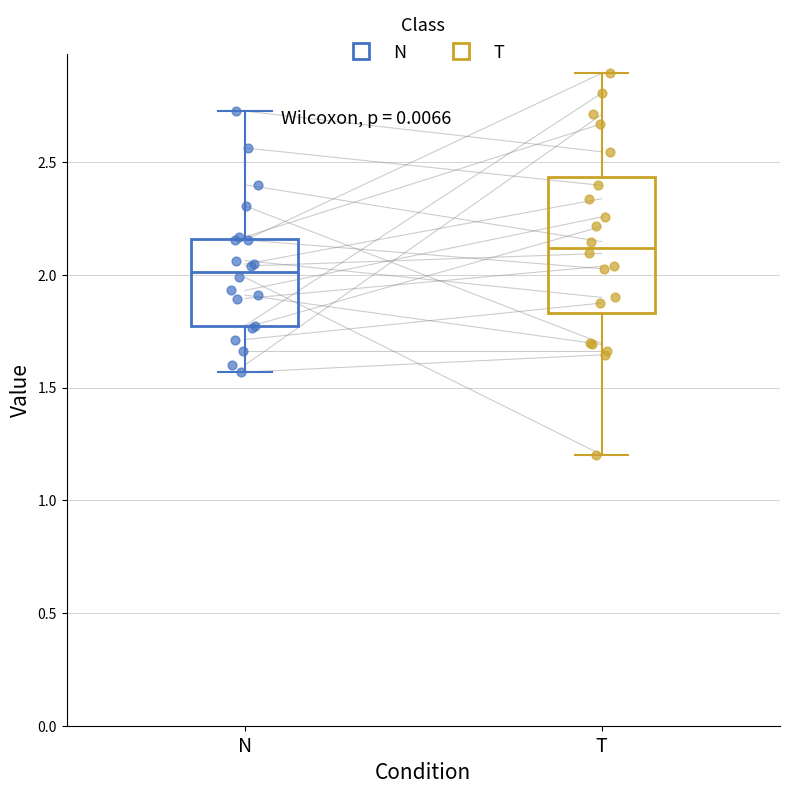

Which box is the tallest, from its lower edge to its upper edge?

T